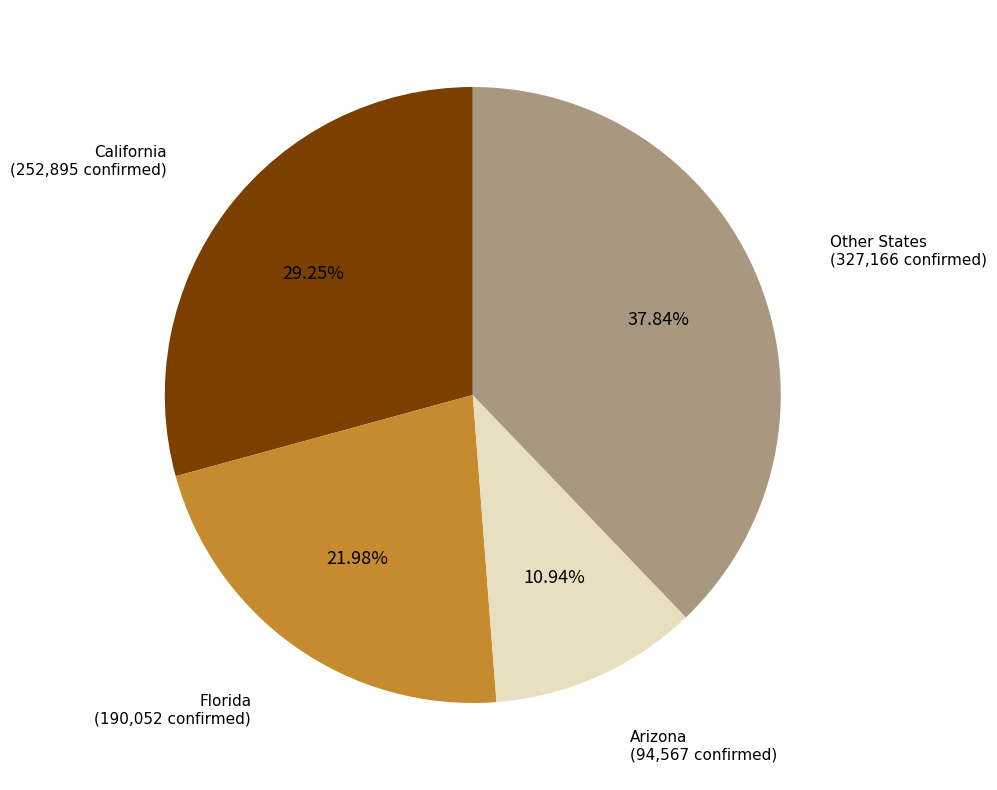

Is there a majority slice in this chart?

No